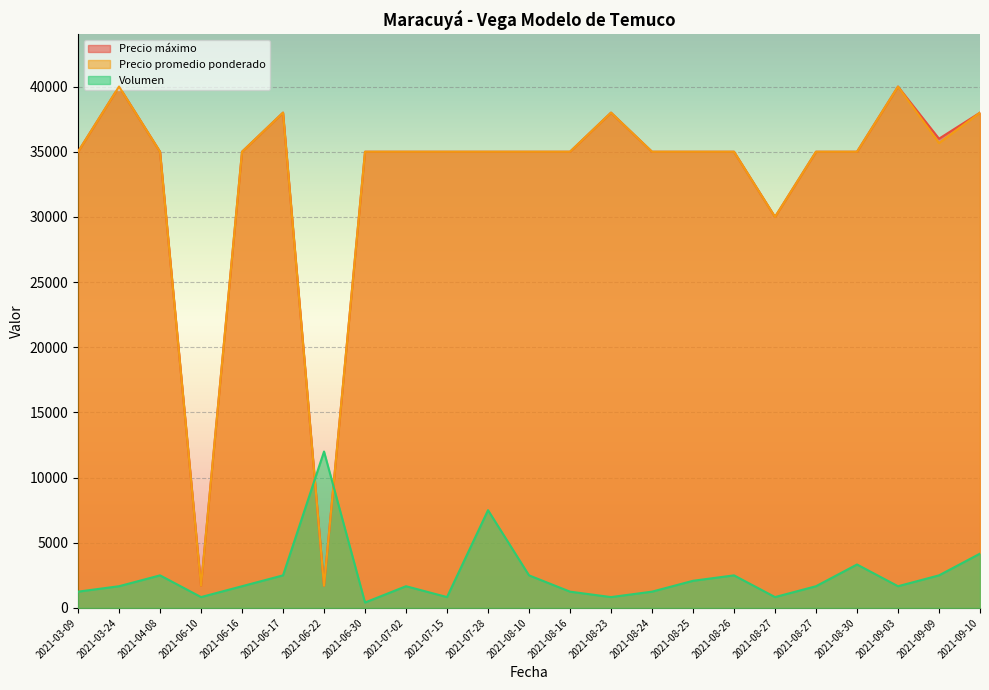

The value of Precio promedio ponderado at 2021-09-10 is 51686.9. True or false?

False